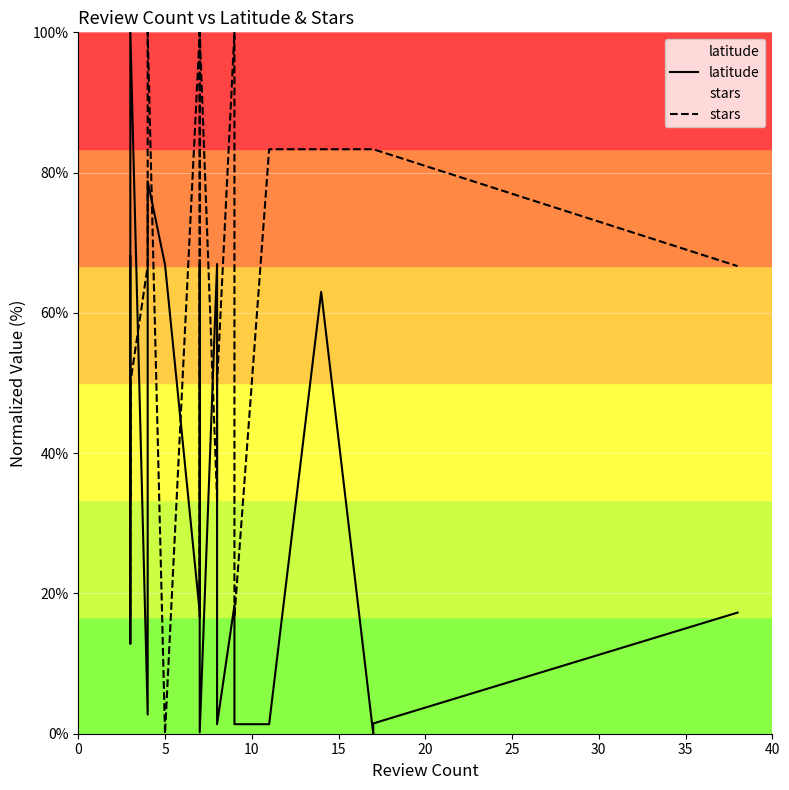

In stars, how many points are lower than both neighbors (excluding endpoints)?

5